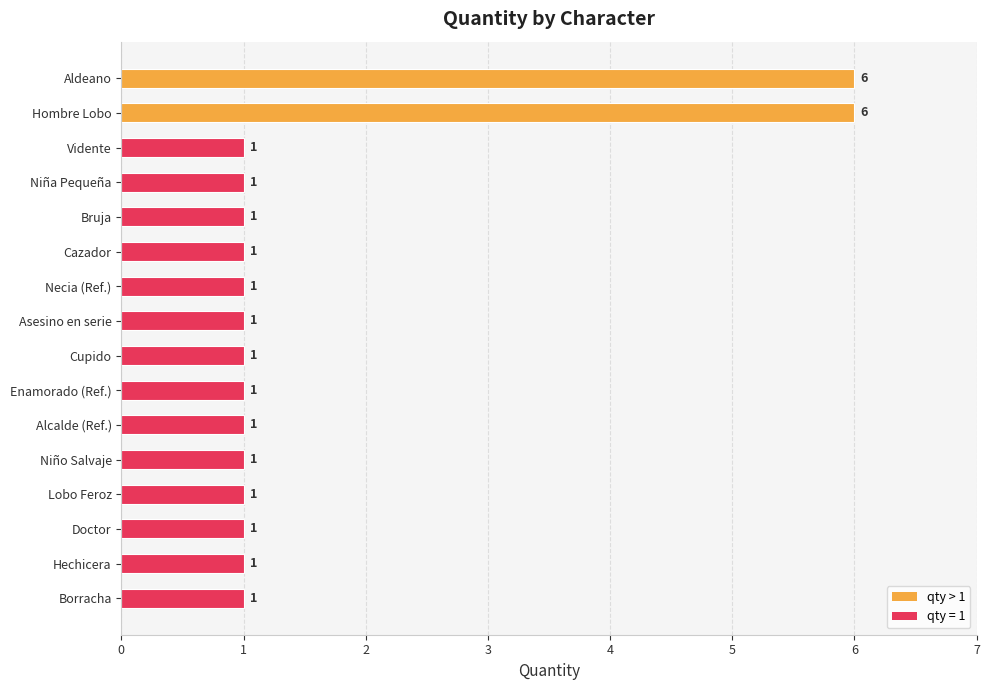

How many values are between 1 and 2?

14